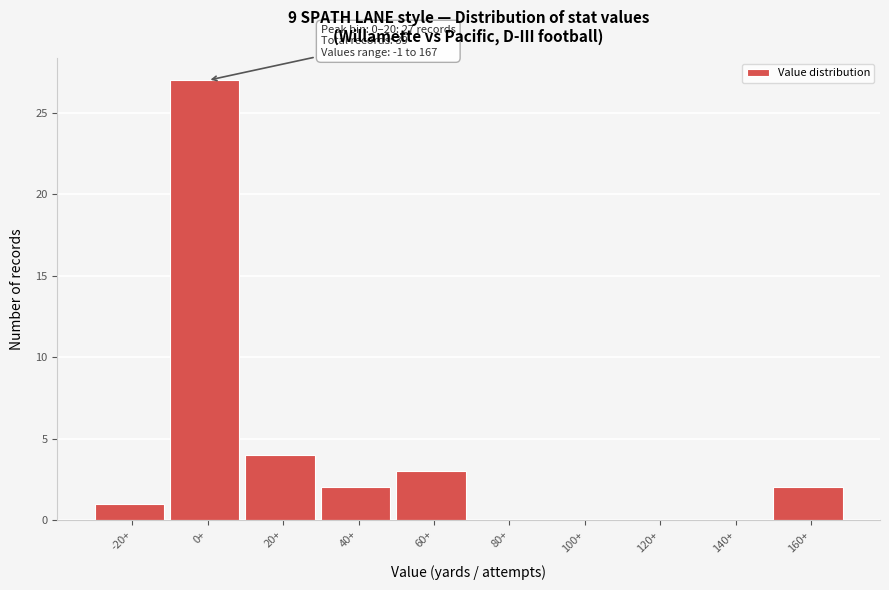

Reading left to right, what are all the values shown in this chart?

-20+=1	0+=27	20+=4	40+=2	60+=3	80+=0	100+=0	120+=0	140+=0	160+=2